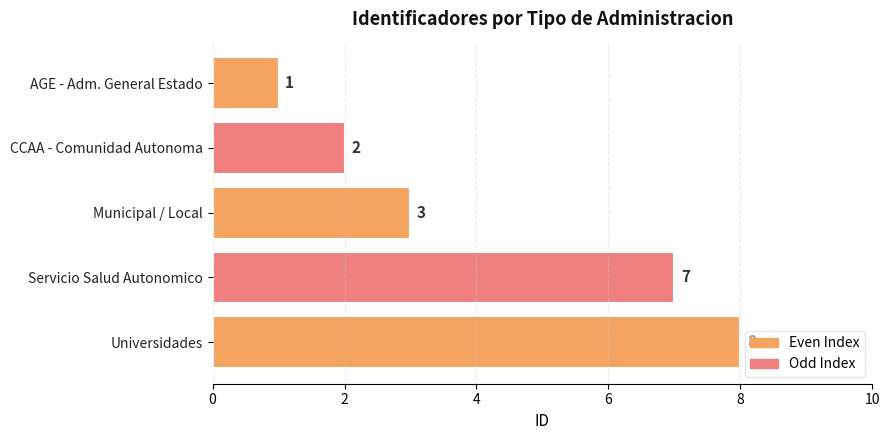

Which label corresponds to the largest value in the chart?

Universidades